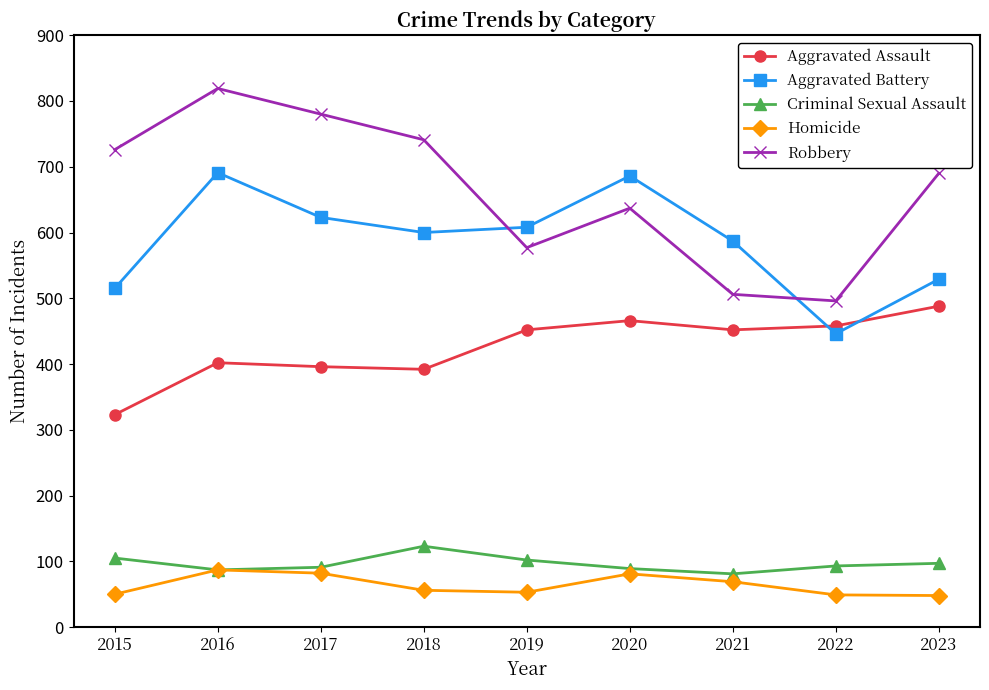

What is the sum of all Robbery values?

5972